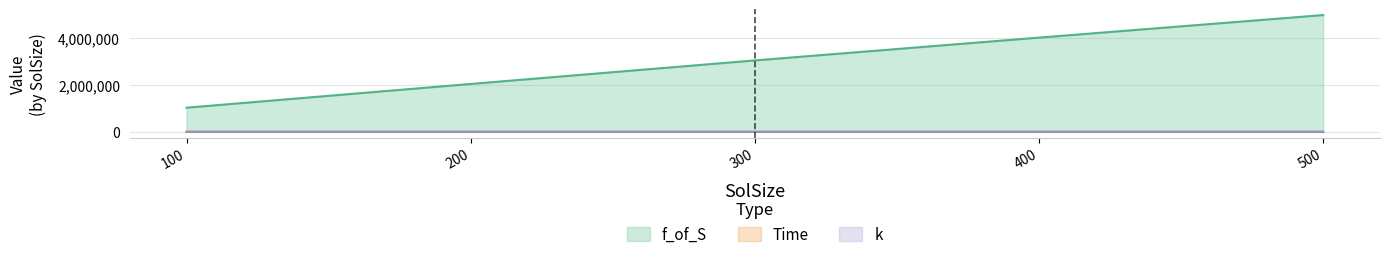

True or false: f_of_S has more than 1 points higher than both neighbors.

False